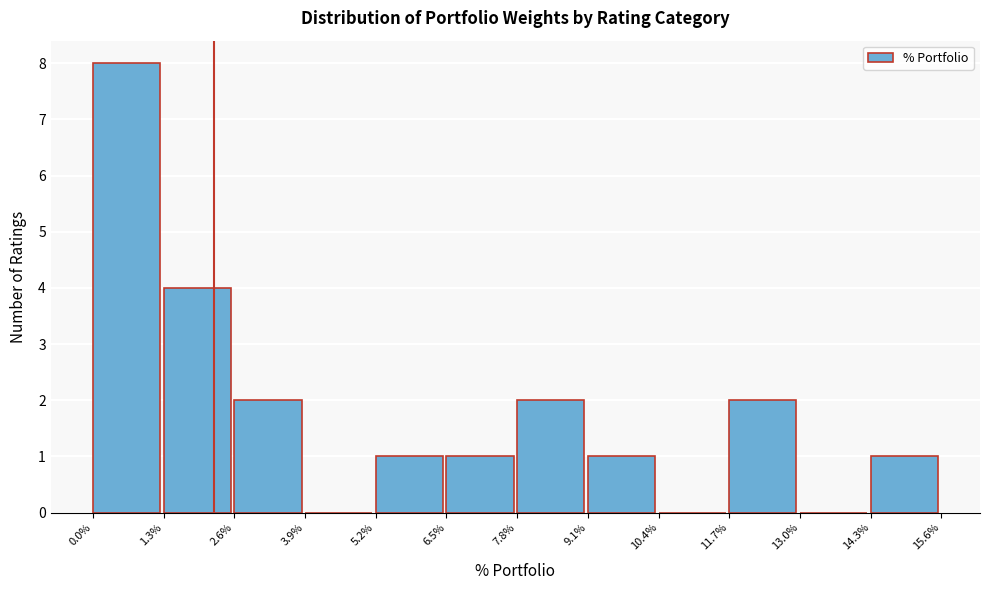

Reading left to right, list every bar in this chart as the range it spans on the x-axis followed by its height. The values are not printed on the chart, so give them approximately, as read against the axis.

0.0% to 1.3%: 8
1.3% to 2.6%: 4
2.6% to 3.9%: 2
3.9% to 5.2%: 0
5.2% to 6.5%: 1
6.5% to 7.8%: 1
7.8% to 9.1%: 2
9.1% to 10.4%: 1
10.4% to 11.7%: 0
11.7% to 13.0%: 2
13.0% to 14.3%: 0
14.3% to 15.6%: 1